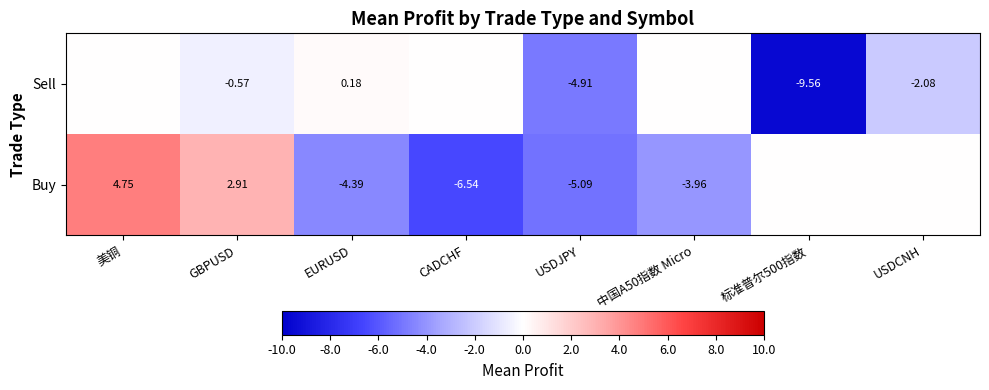

Is the value of Buy at 中国A50指数 Micro greater than the value of Sell at GBPUSD?

No